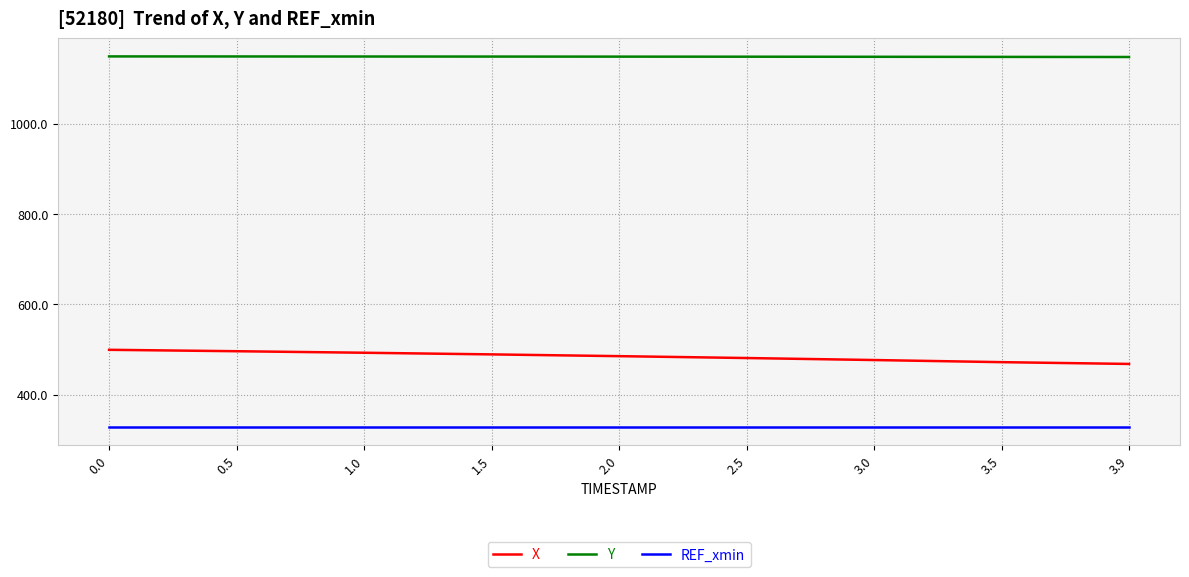

How many values in the X series are below 484?

4